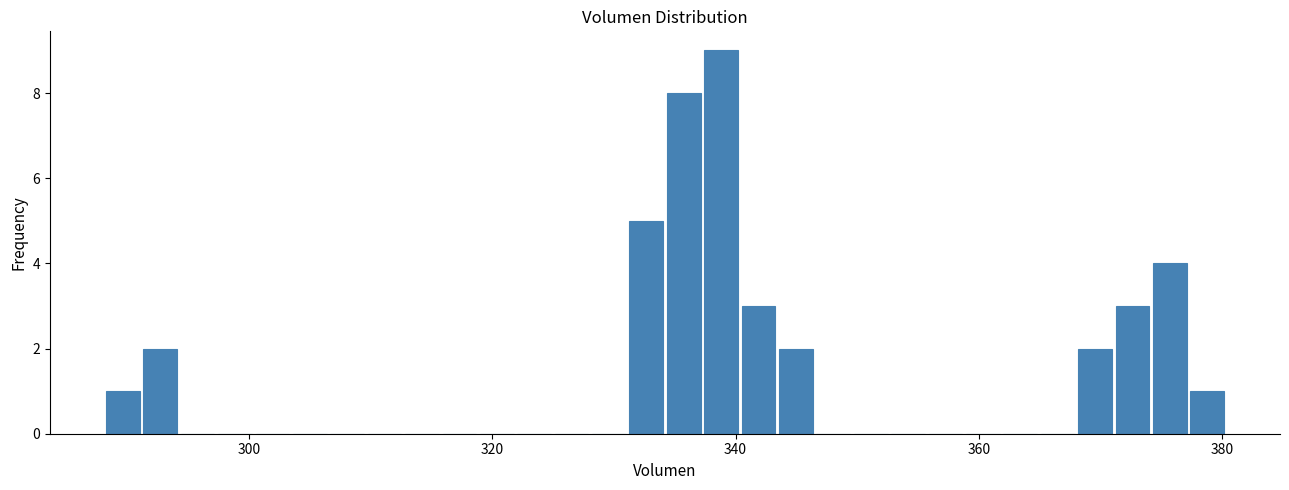

Read against the x-axis, roughly where is the centre of the tallest bar?

338